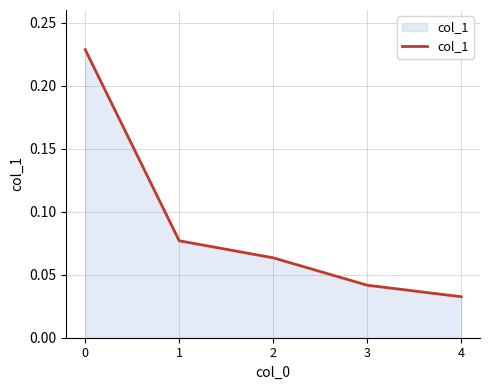

True or false: the data shows 0.0 at 2.

False